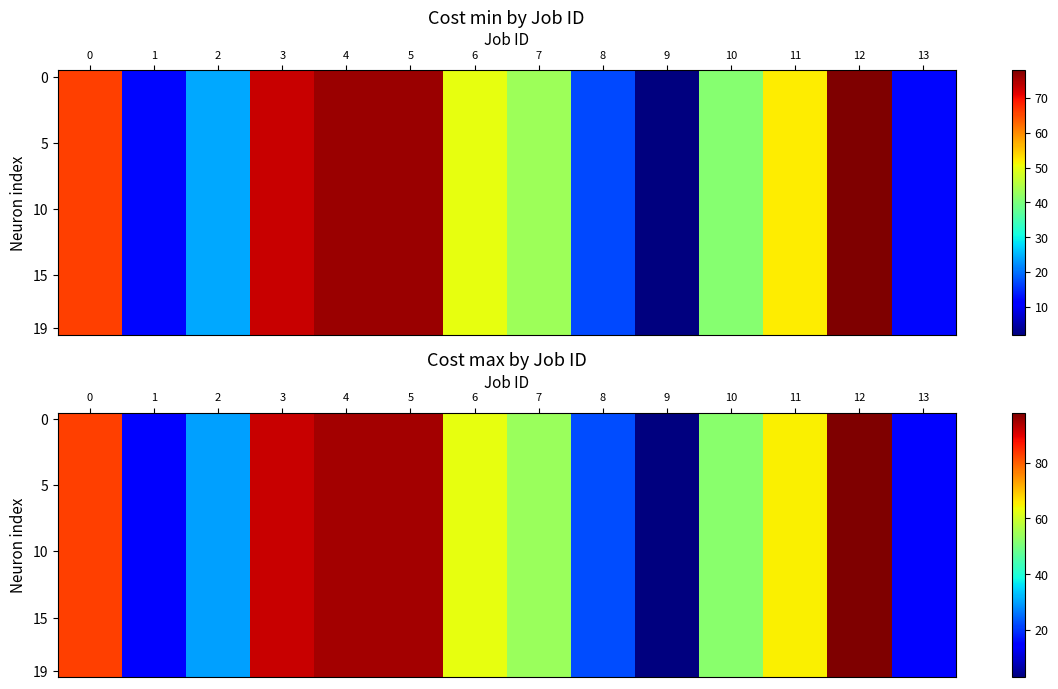

How many data points does each series have?

14